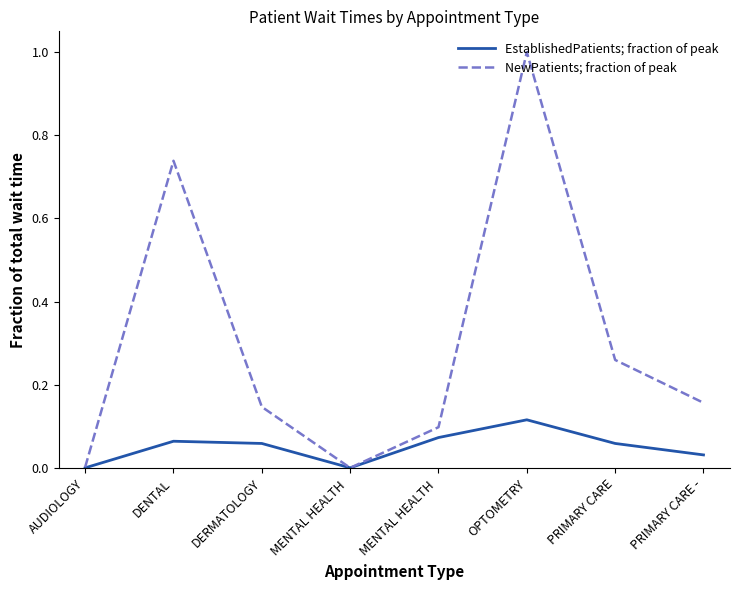

At which label does NewPatients; fraction of peak reach its minimum?

MENTAL HEALTH 